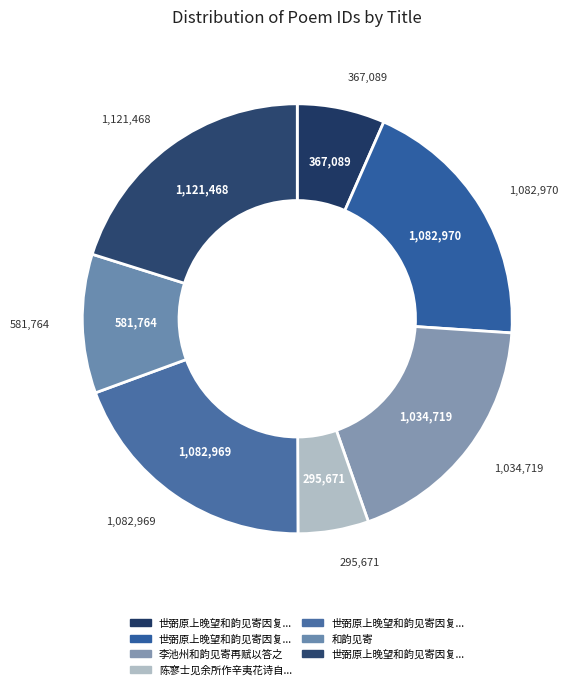

Does any single category account for the majority?

No